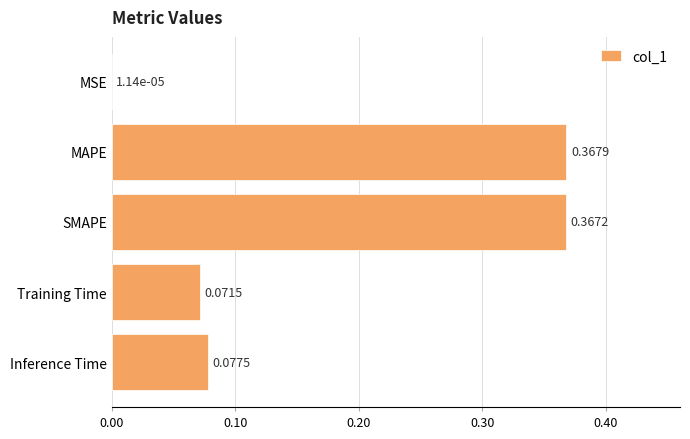

Which has a higher value, Training Time or SMAPE?

SMAPE